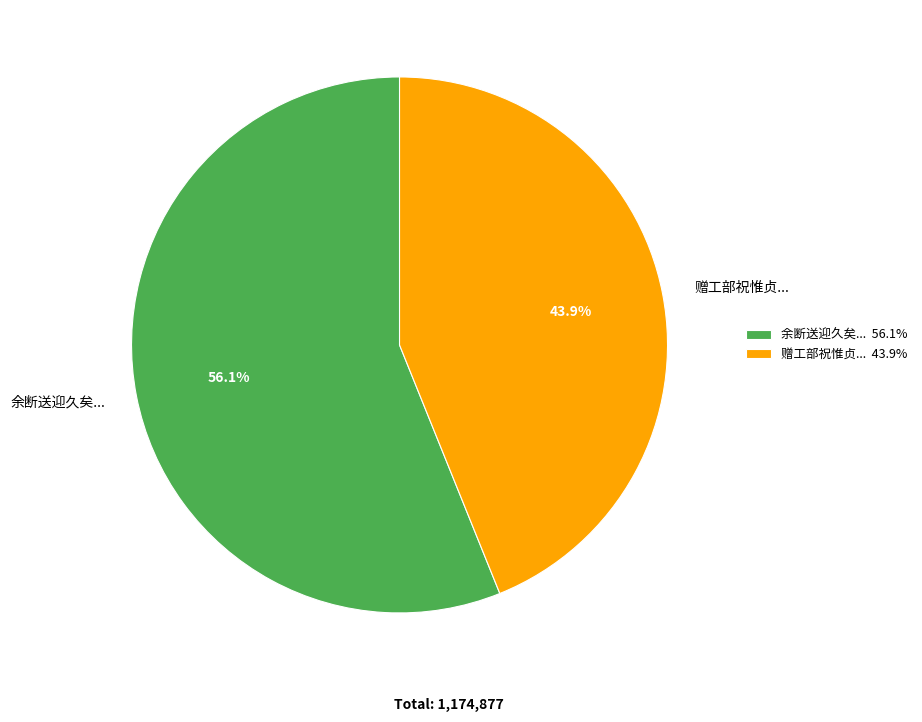

Is there any slice that represents more than half of the pie?

Yes